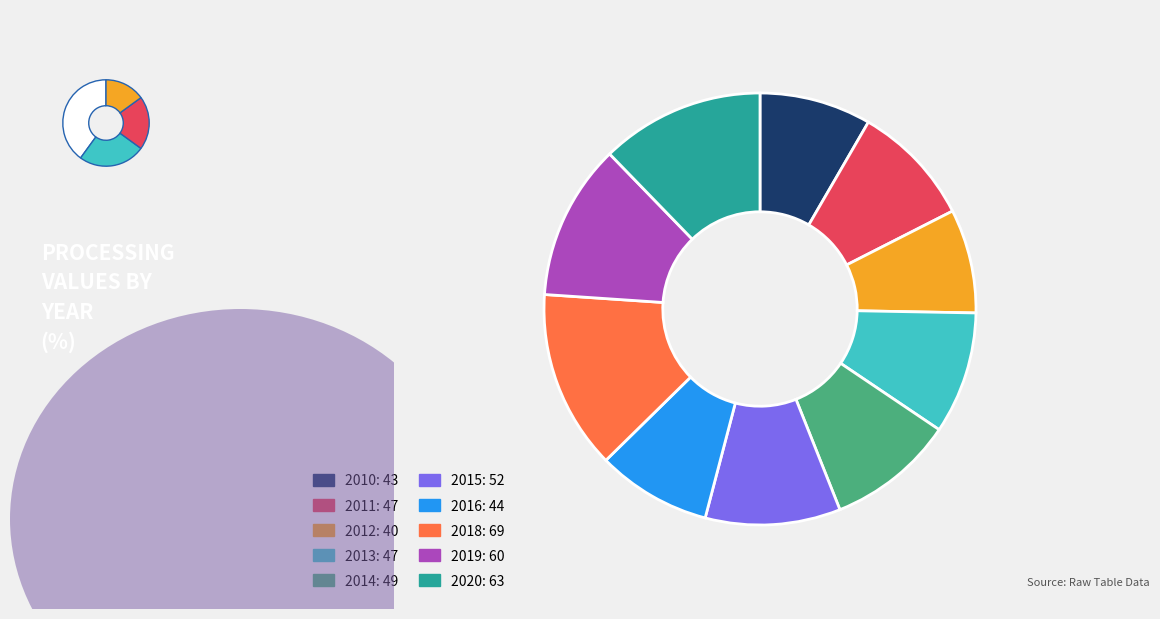

To the nearest percent, what portion does 2011 represent?

9%